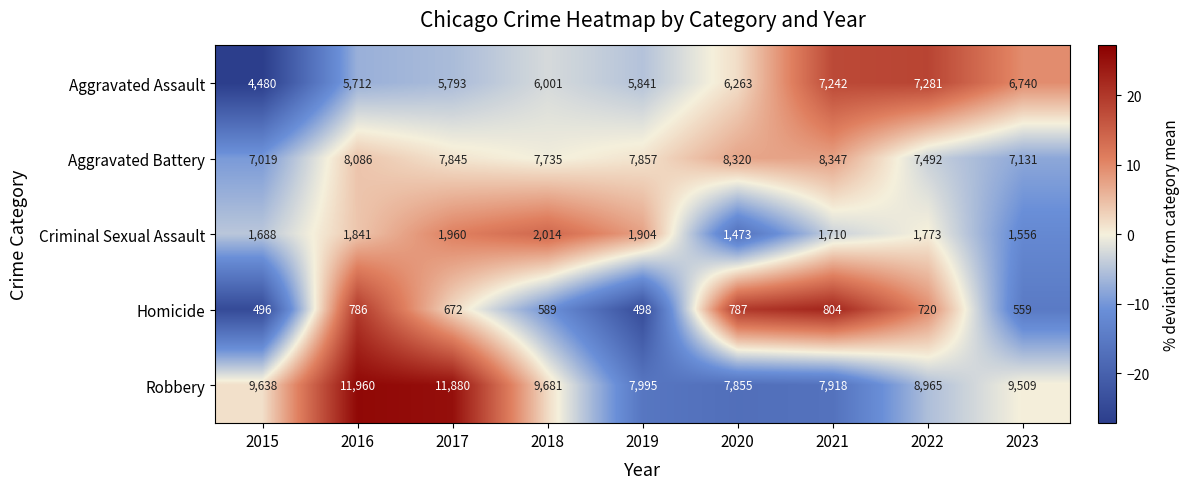

How many data points does each series have?

9